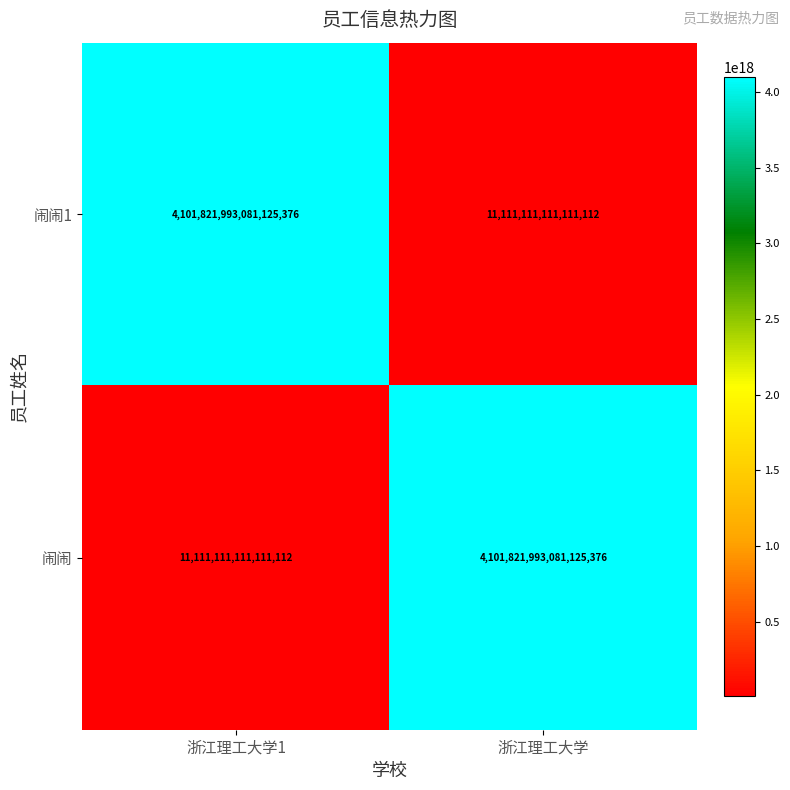

At which label does 闹闹 reach its minimum?

浙江理工大学1